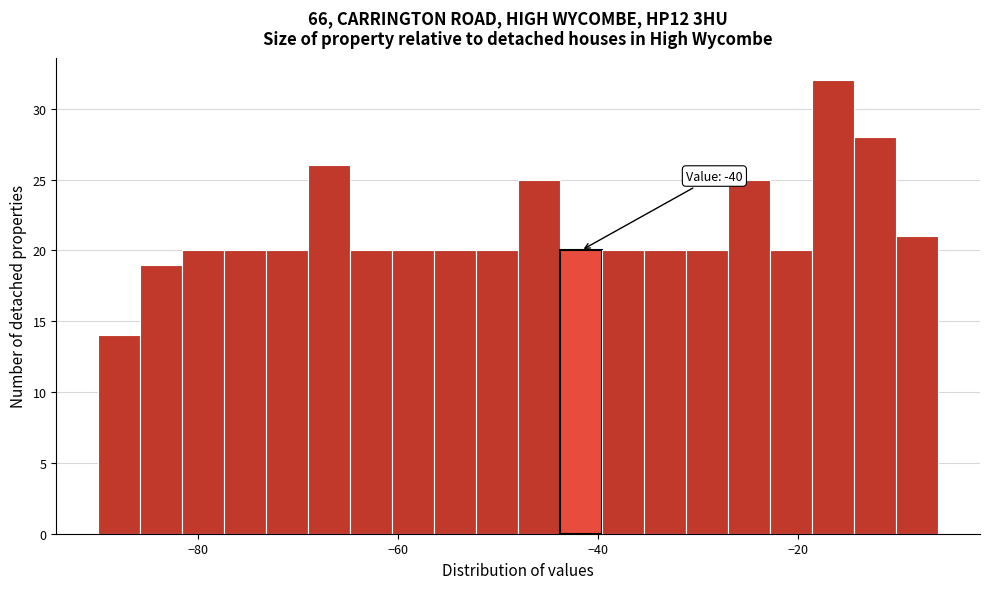

Read against the x-axis, roughly where is the centre of the tallest bar?

-16